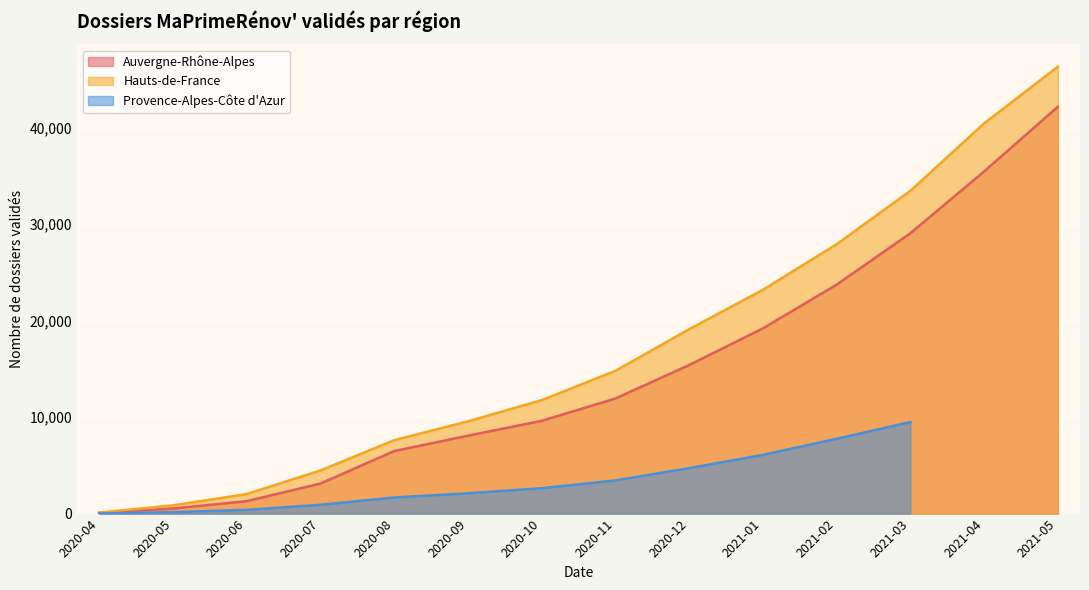

Which category has the highest value in the Auvergne-Rhône-Alpes series?

2021-05